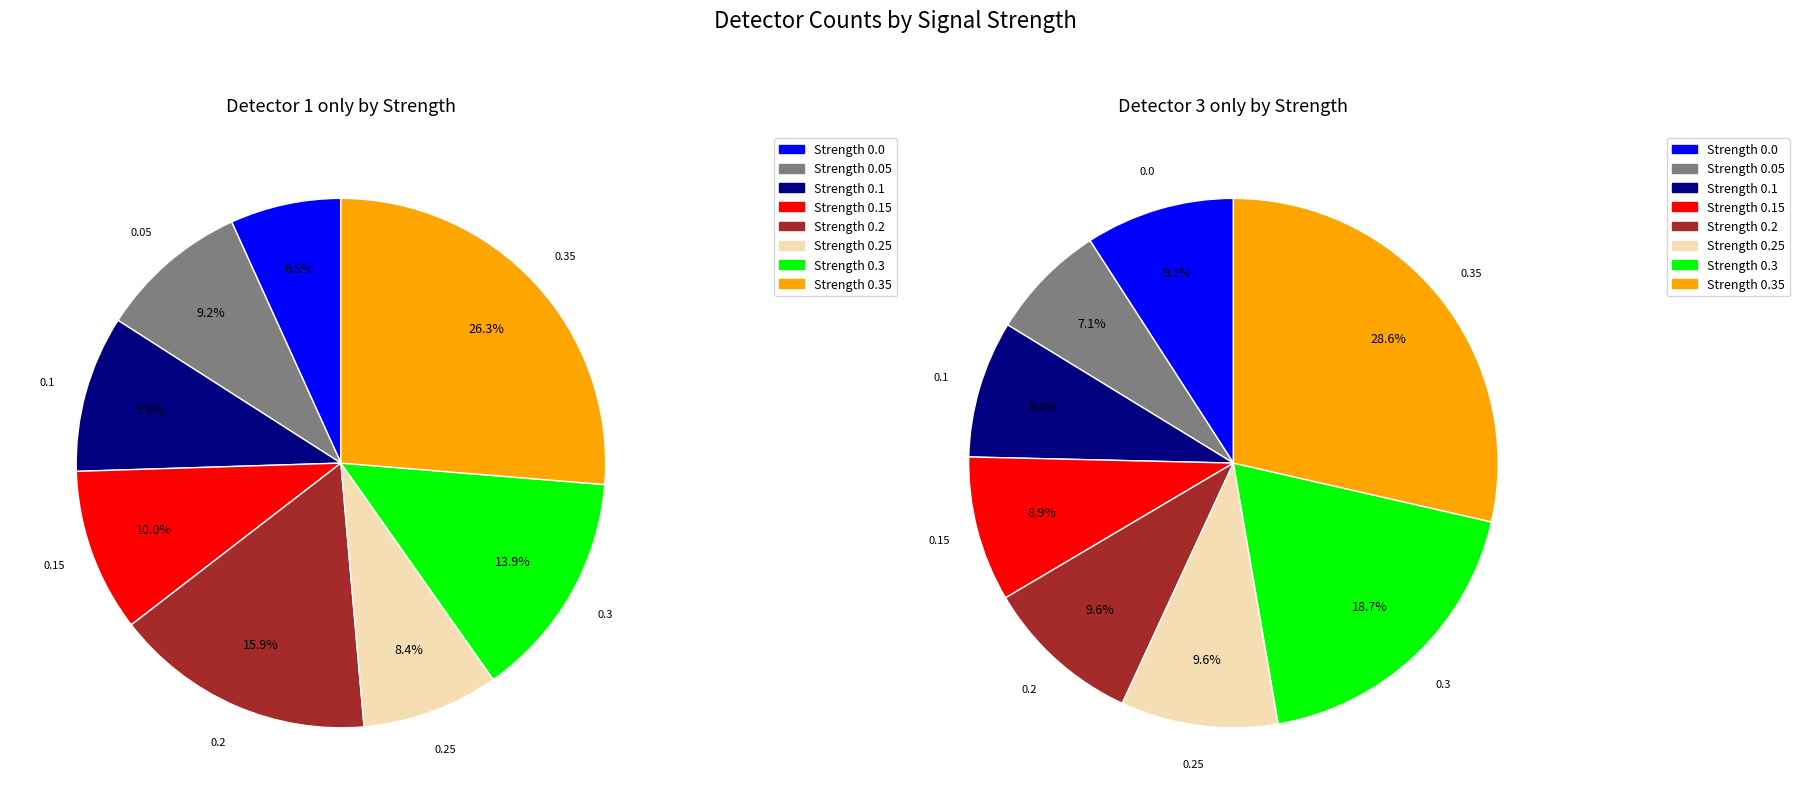

Combined, do 0.0_1 and 0.0_5 account for over 50%?

No